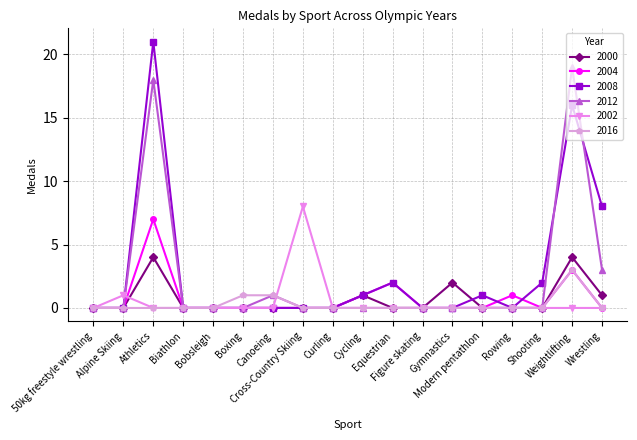

True or false: 2004 has a value of 3 at Wrestling.

False